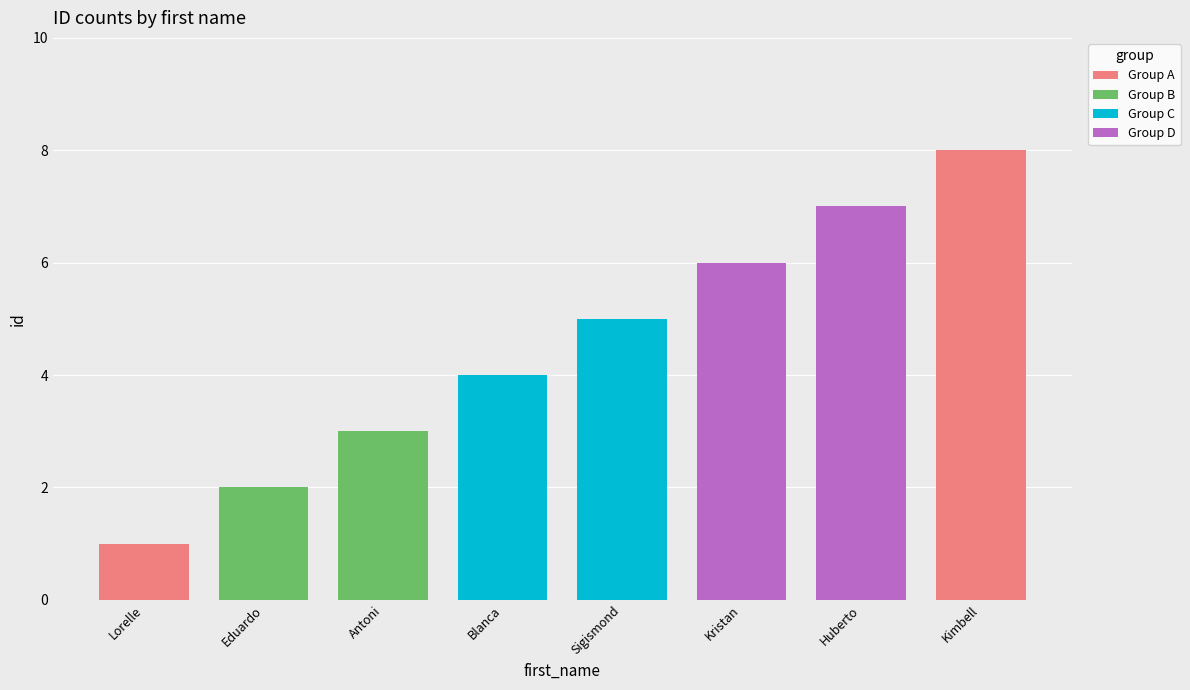

What is the value of the 1st bar from the left?

1